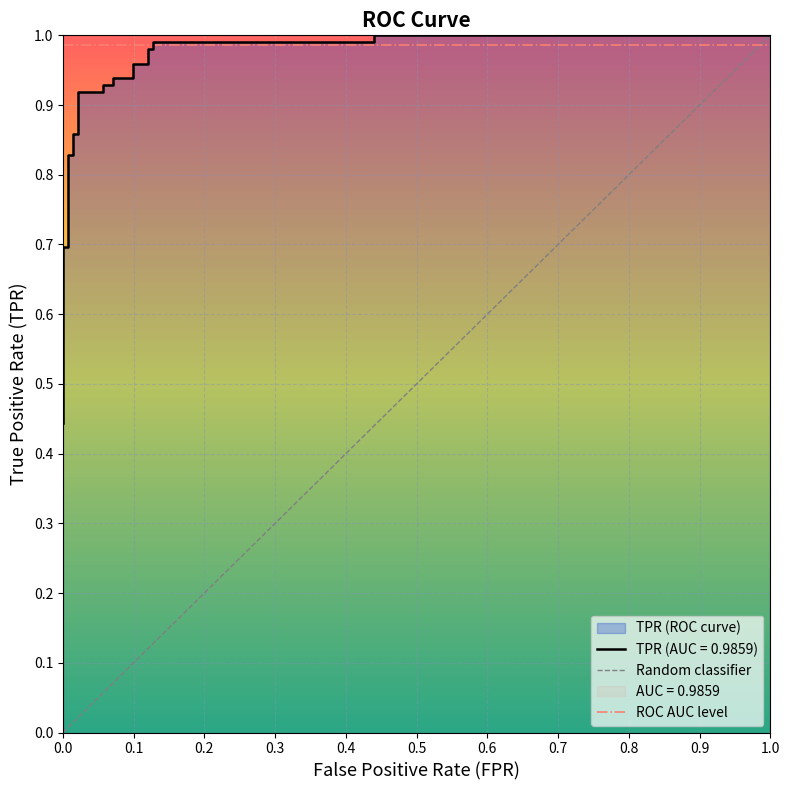

True or false: the data shows 0.4 at 0.0.

True